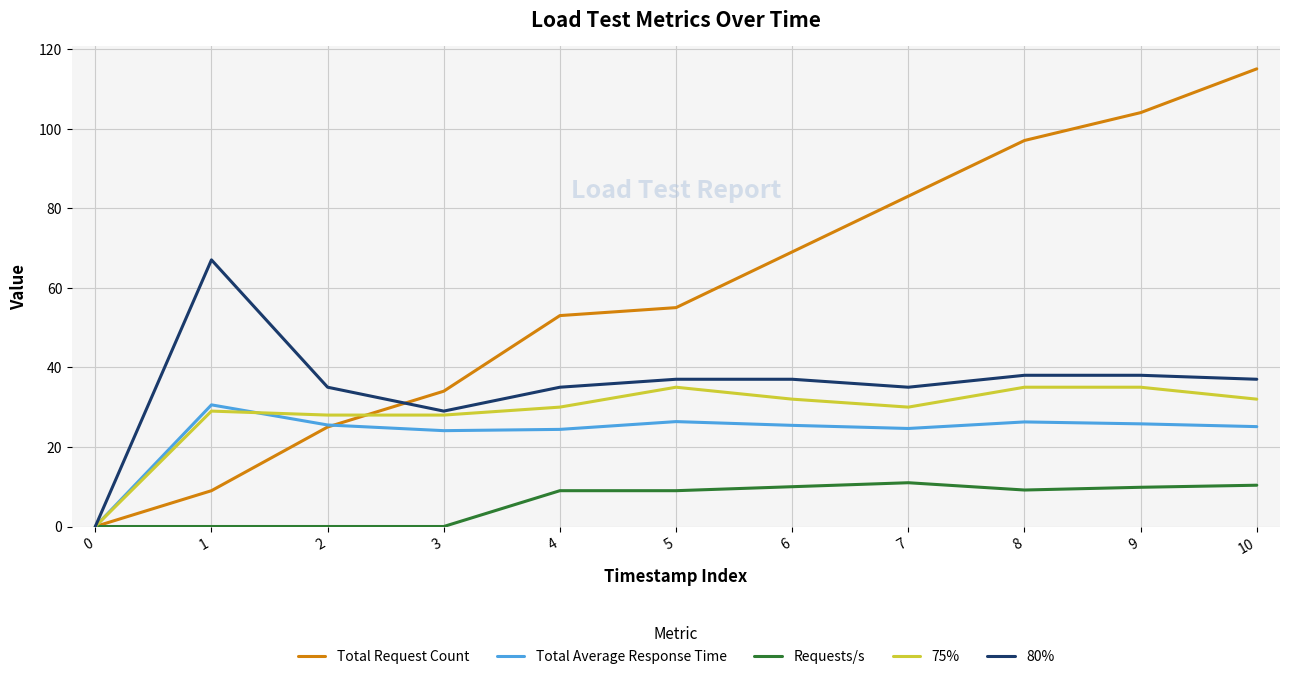

Does the chart display data point markers on the line(s)?

No